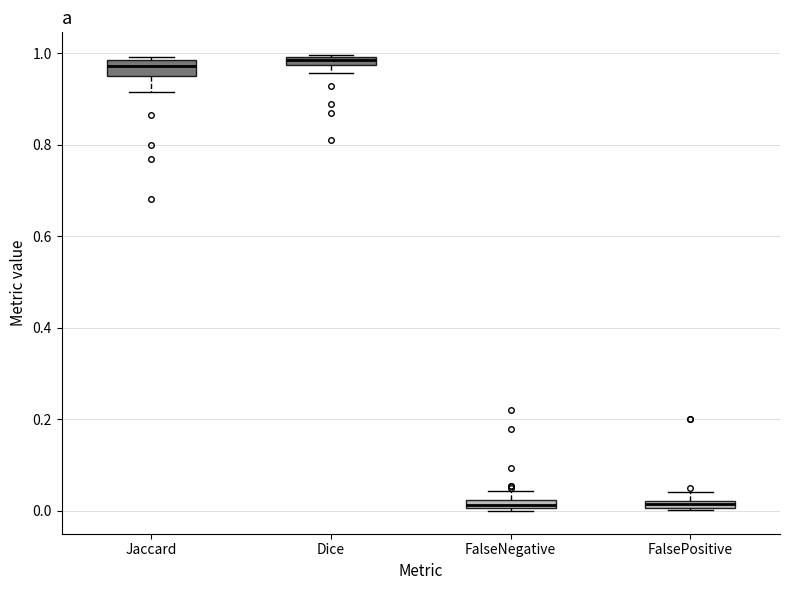

Where is the lower edge of the box for Jaccard on the y-axis? The values are not printed on the chart, so give them approximately, as read against the axis.

0.94